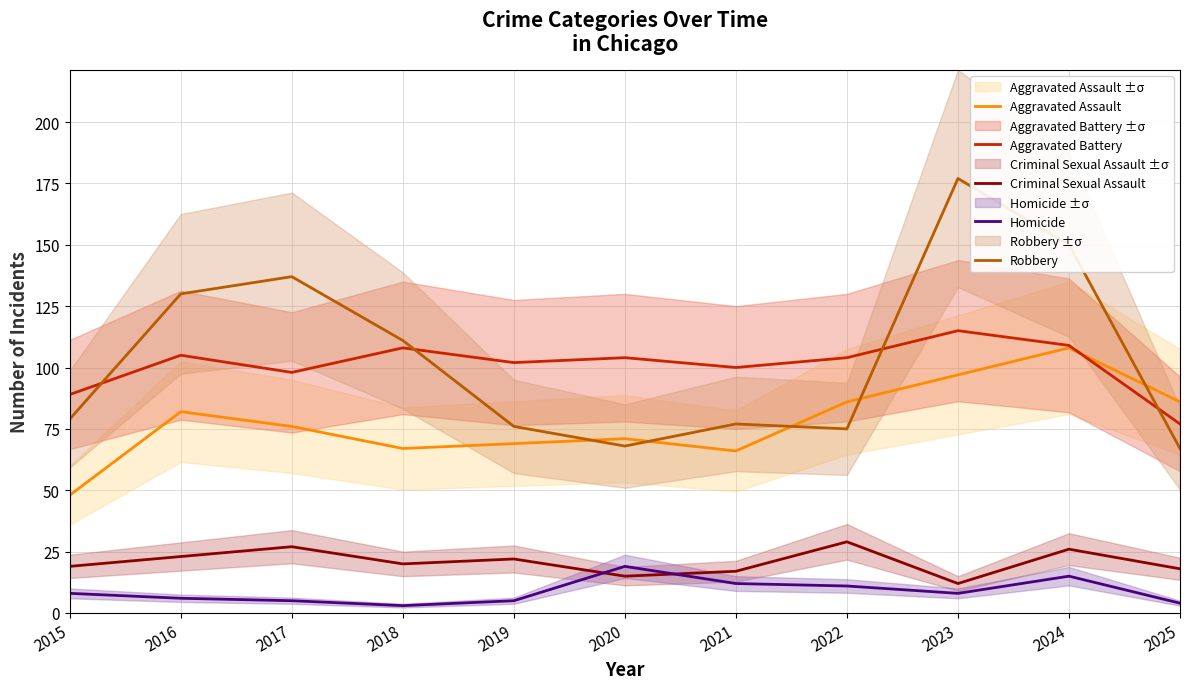

How many values in the Aggravated Assault series exceed 76?

5